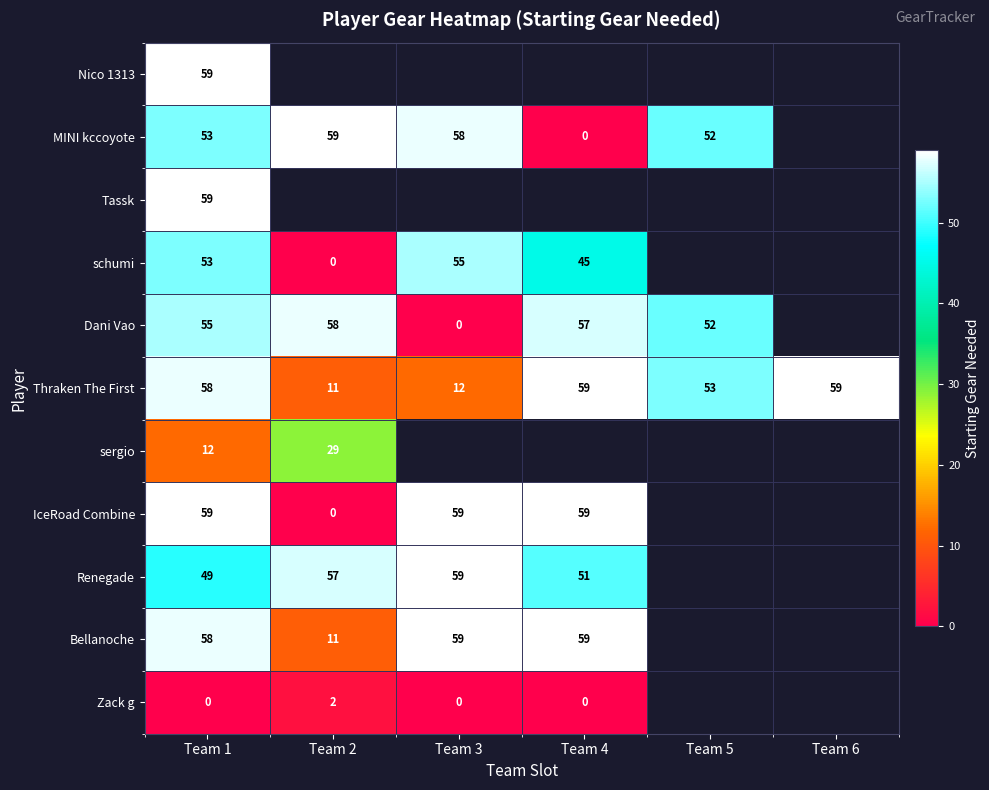

Is it true that Thraken The First equals 59 at Team 4?

True